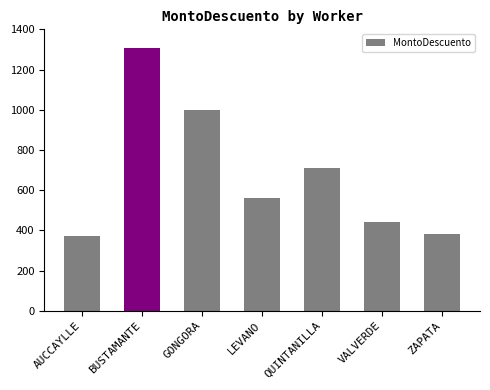

What is the label of the 5th bar from the right?

GONGORA